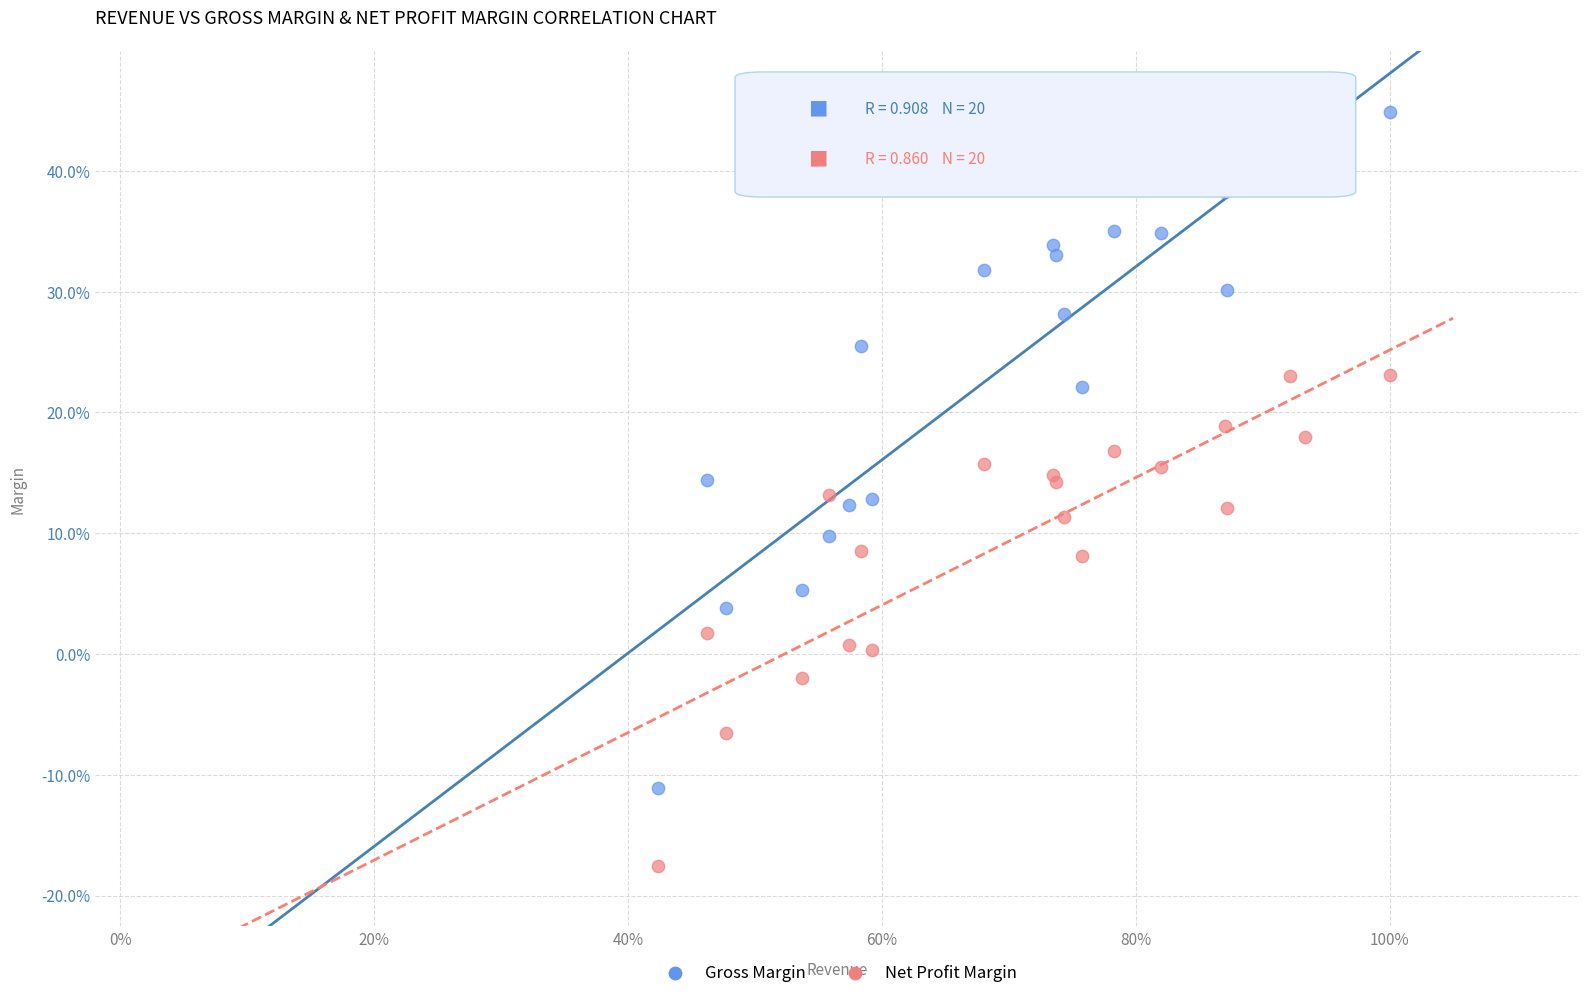

Which series reaches the maximum Y coordinate?

Gross Margin